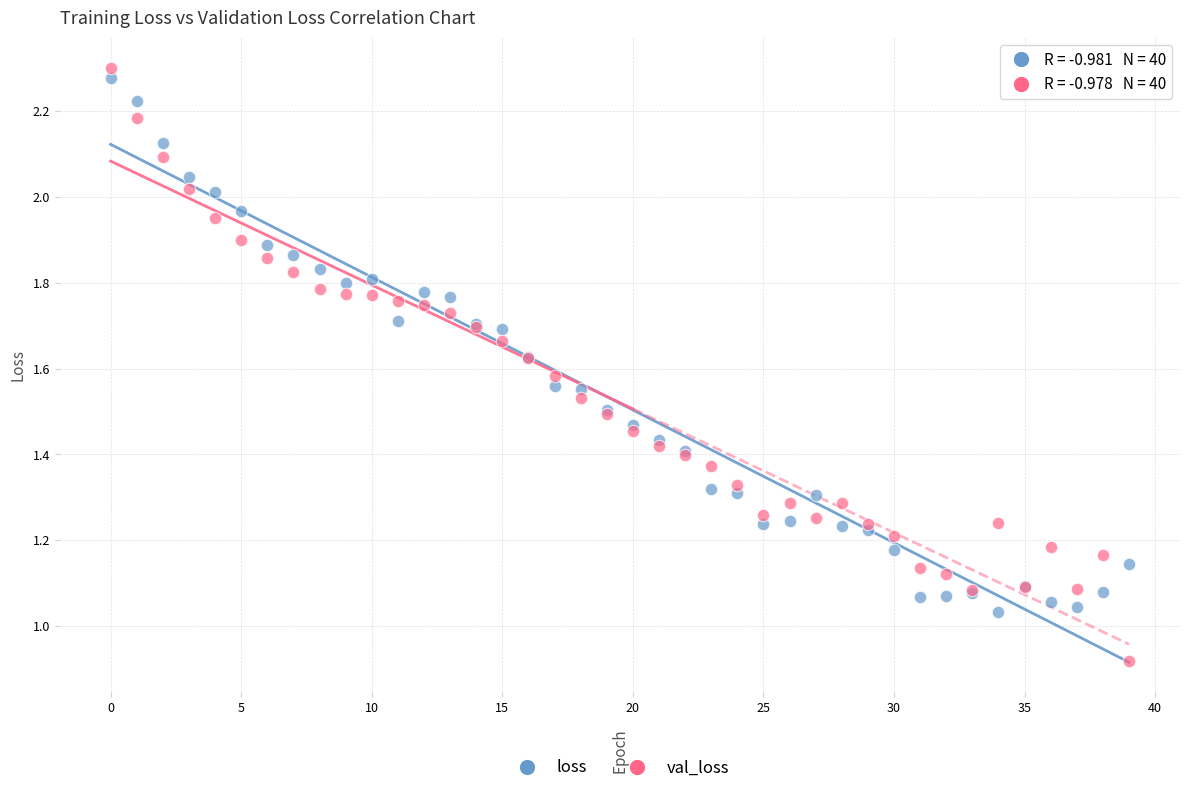

What are all the series names shown in the legend?

loss, val_loss